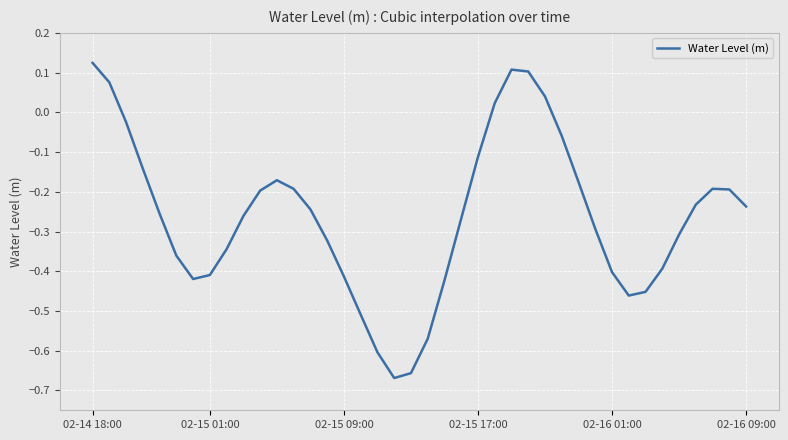

What is the difference between the maximum and minimum values?

0.8